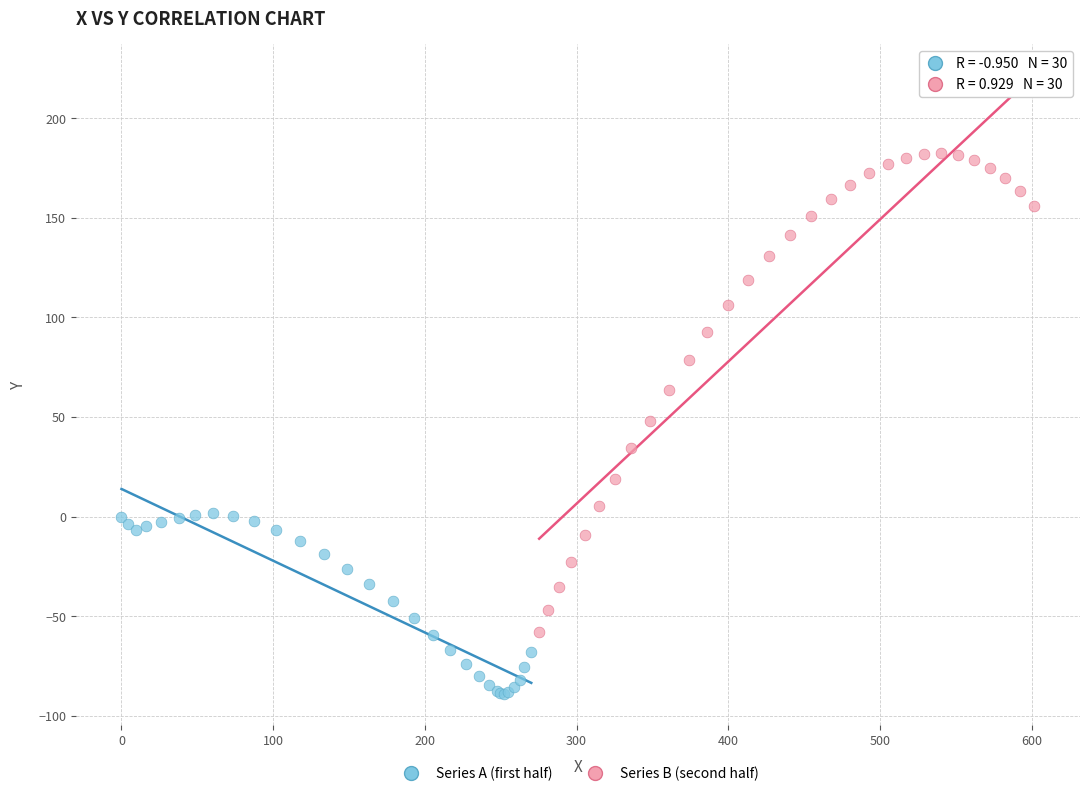

Which series contains the lowest Y value?

Series A (first half)